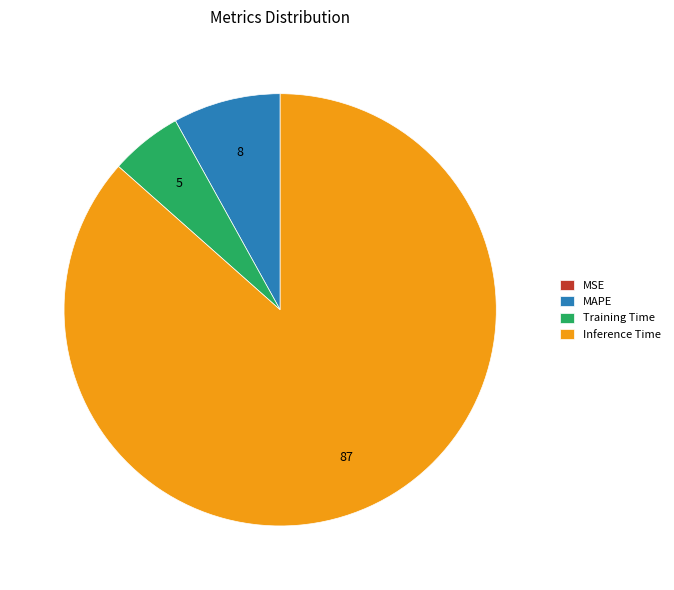

Which category accounts for the majority?

Inference Time